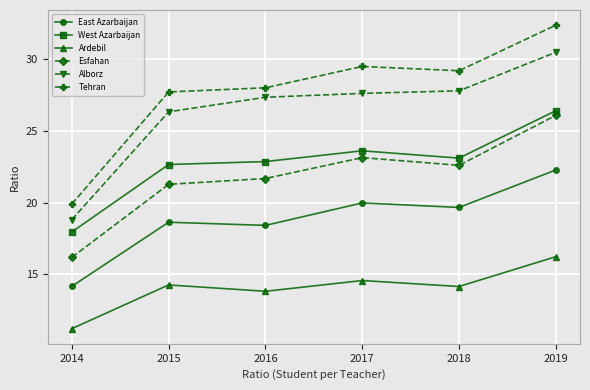

Reading right to left, what are all the values shown in this chart?

East Azarbaijan: 2019=22.3	2018=19.7	2017=20.0	2016=18.4	2015=18.6	2014=14.2
West Azarbaijan: 2019=26.4	2018=23.1	2017=23.6	2016=22.9	2015=22.6	2014=17.9
Ardebil: 2019=16.2	2018=14.1	2017=14.6	2016=13.8	2015=14.3	2014=11.2
Esfahan: 2019=26.1	2018=22.6	2017=23.1	2016=21.7	2015=21.3	2014=16.2
Alborz: 2019=30.5	2018=27.8	2017=27.6	2016=27.3	2015=26.3	2014=18.8
Tehran: 2019=32.4	2018=29.2	2017=29.5	2016=28.0	2015=27.7	2014=19.9